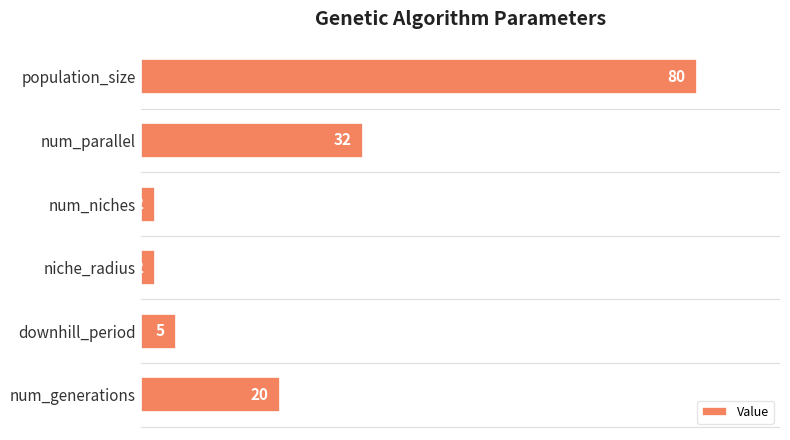

What is the label of the 1st bar from the top?

population_size